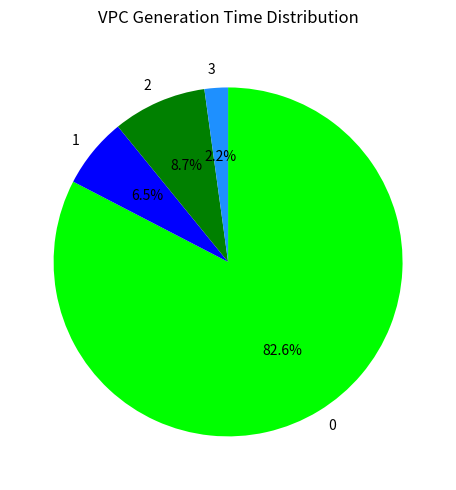

Combined, do 1 and 3 account for over 50%?

No